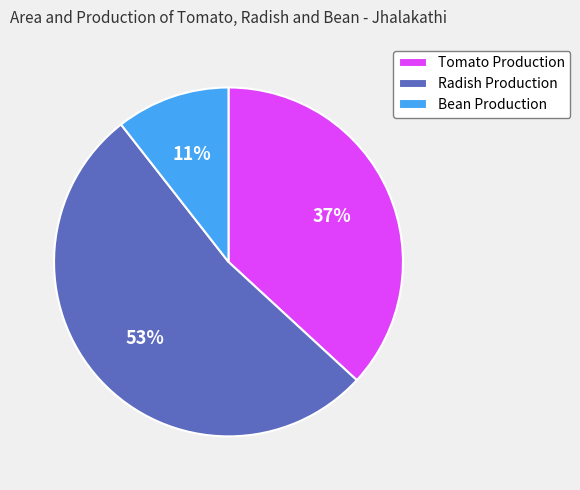

Combined, do Bean Production and Tomato Production account for over 50%?

No